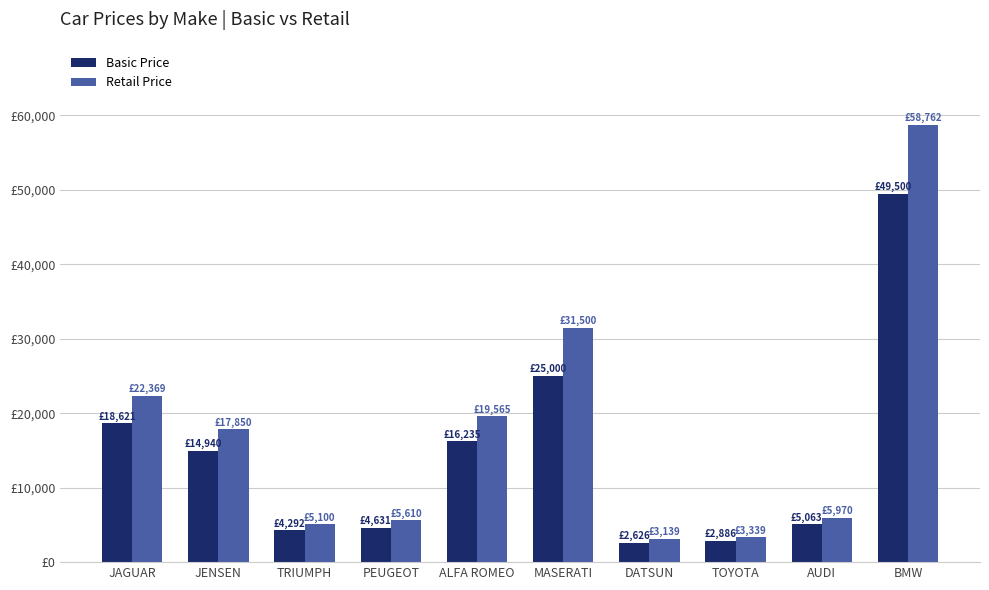

Does the chart contain any negative values?

No